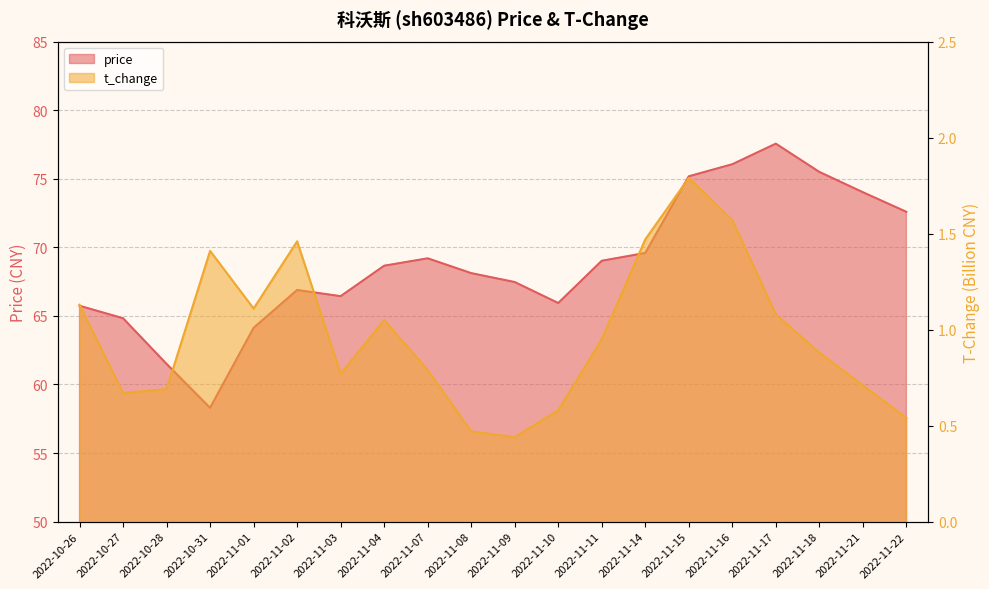

Is the value of t_change at 2022-11-15 greater than the value of price at 2022-11-21?

No